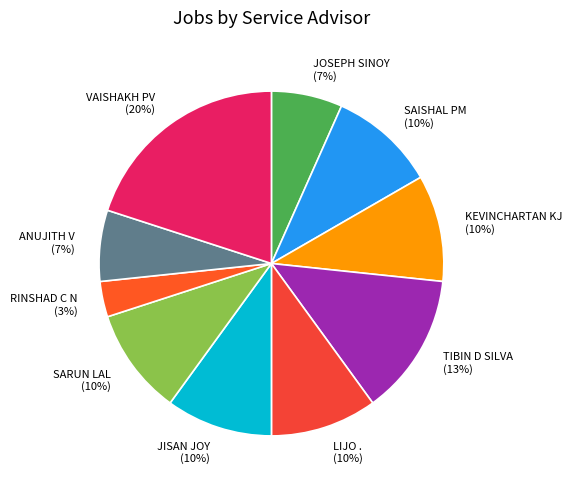

Do TIBIN D SILVA and JISAN JOY together represent more than half of the pie?

No